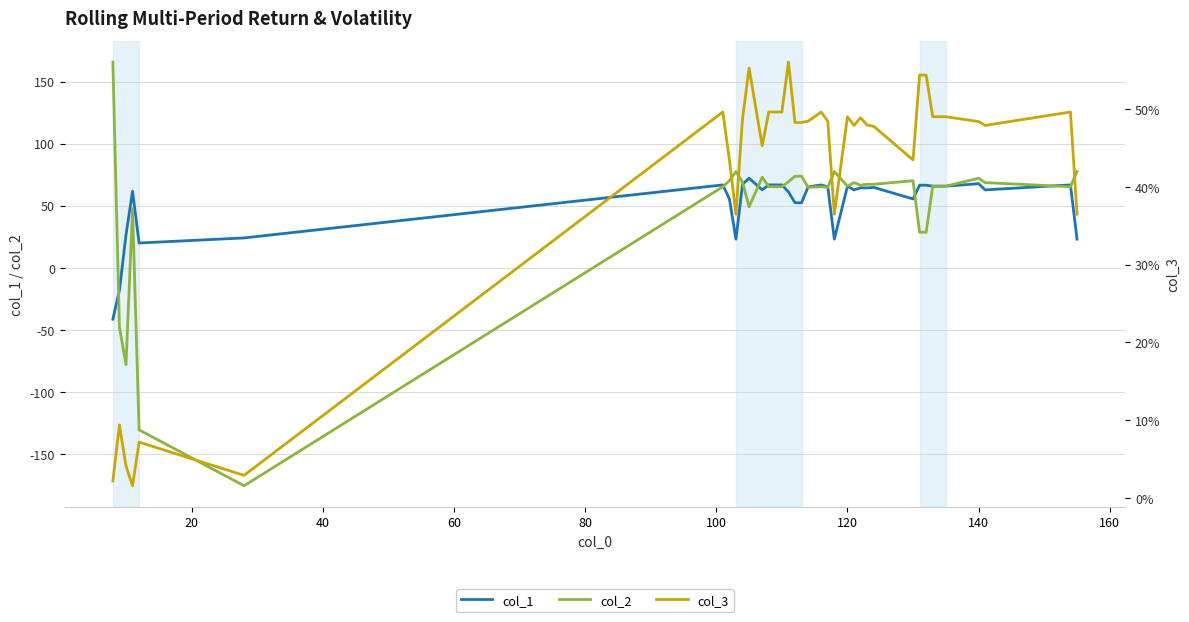

Rank the series by their average value, from lowest to highest.

col_3, col_2, col_1